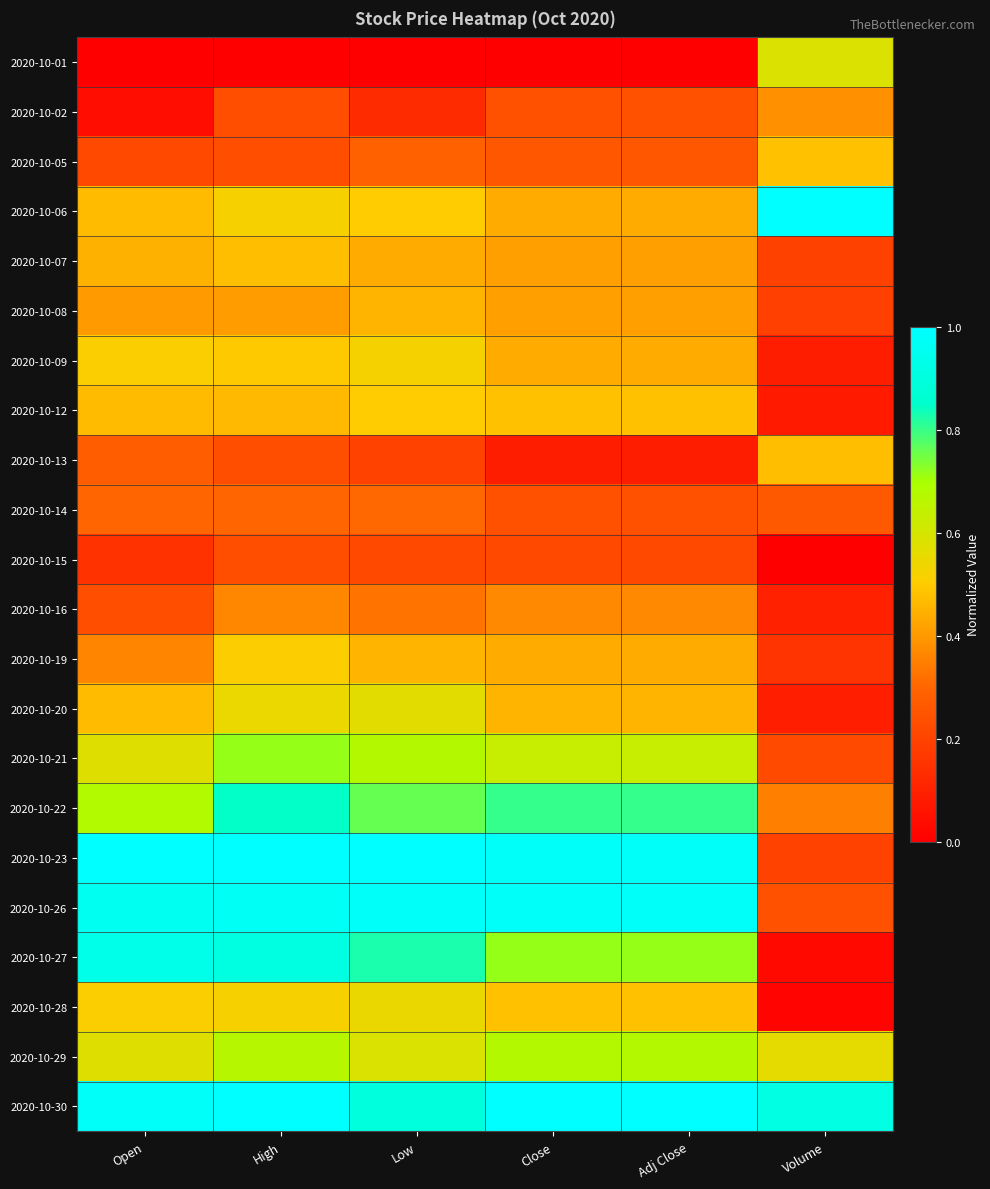

Reading left to right, extract all data points from this chart.

2020-10-01: Open=0.0	High=0.0	Low=0.0	Close=0.0	Adj Close=0.0	Volume=0.6
2020-10-02: Open=0.0	High=0.2	Low=0.1	Close=0.2	Adj Close=0.2	Volume=0.4
2020-10-05: Open=0.2	High=0.2	Low=0.3	Close=0.3	Adj Close=0.3	Volume=0.5
2020-10-06: Open=0.5	High=0.5	Low=0.5	Close=0.4	Adj Close=0.4	Volume=1.0
2020-10-07: Open=0.4	High=0.5	Low=0.4	Close=0.4	Adj Close=0.4	Volume=0.2
2020-10-08: Open=0.4	High=0.4	Low=0.5	Close=0.4	Adj Close=0.4	Volume=0.2
2020-10-09: Open=0.5	High=0.5	Low=0.5	Close=0.4	Adj Close=0.4	Volume=0.1
2020-10-12: Open=0.5	High=0.5	Low=0.5	Close=0.5	Adj Close=0.5	Volume=0.1
2020-10-13: Open=0.3	High=0.2	Low=0.2	Close=0.1	Adj Close=0.1	Volume=0.5
2020-10-14: Open=0.3	High=0.3	Low=0.3	Close=0.2	Adj Close=0.2	Volume=0.3
2020-10-15: Open=0.1	High=0.2	Low=0.2	Close=0.2	Adj Close=0.2	Volume=0.0
2020-10-16: Open=0.2	High=0.4	Low=0.3	Close=0.4	Adj Close=0.4	Volume=0.1
2020-10-19: Open=0.4	High=0.5	Low=0.5	Close=0.4	Adj Close=0.4	Volume=0.2
2020-10-20: Open=0.5	High=0.6	Low=0.6	Close=0.5	Adj Close=0.5	Volume=0.1
2020-10-21: Open=0.6	High=0.7	Low=0.7	Close=0.6	Adj Close=0.6	Volume=0.2
2020-10-22: Open=0.7	High=0.8	Low=0.8	Close=0.8	Adj Close=0.8	Volume=0.3
2020-10-23: Open=1.0	High=1.0	Low=1.0	Close=1.0	Adj Close=1.0	Volume=0.2
2020-10-26: Open=1.0	High=1.0	Low=1.0	Close=1.0	Adj Close=1.0	Volume=0.2
2020-10-27: Open=0.9	High=0.9	Low=0.8	Close=0.7	Adj Close=0.7	Volume=0.0
2020-10-28: Open=0.5	High=0.5	Low=0.5	Close=0.5	Adj Close=0.5	Volume=0.0
2020-10-29: Open=0.6	High=0.7	Low=0.6	Close=0.7	Adj Close=0.7	Volume=0.6
2020-10-30: Open=1.0	High=1.0	Low=0.9	Close=1.0	Adj Close=1.0	Volume=0.9